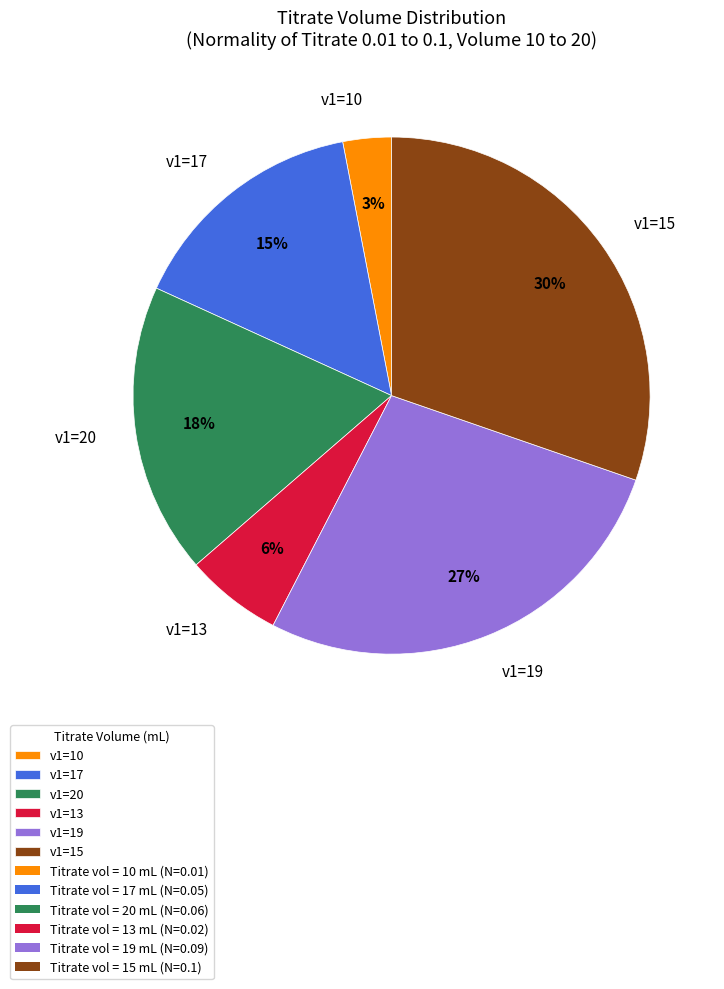

To the nearest percent, what portion does v1=20 represent?

18%